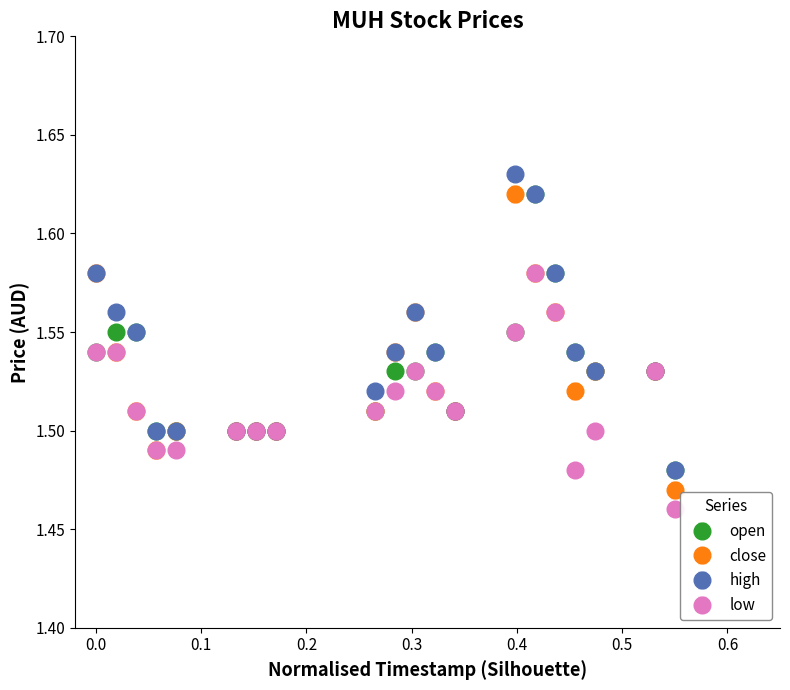

How many close values are between 1 and 2?

20